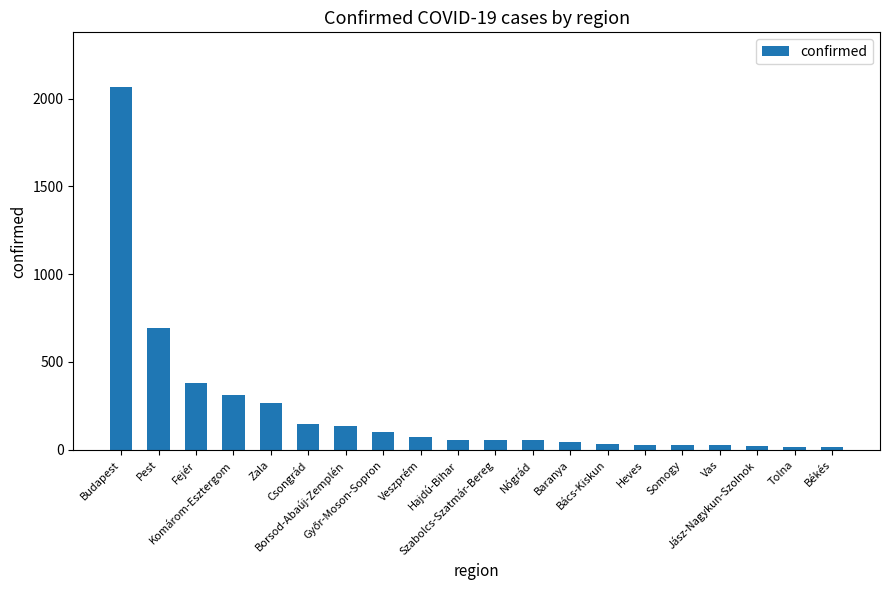

The chart shows a value of 45 at Baranya. True or false?

True